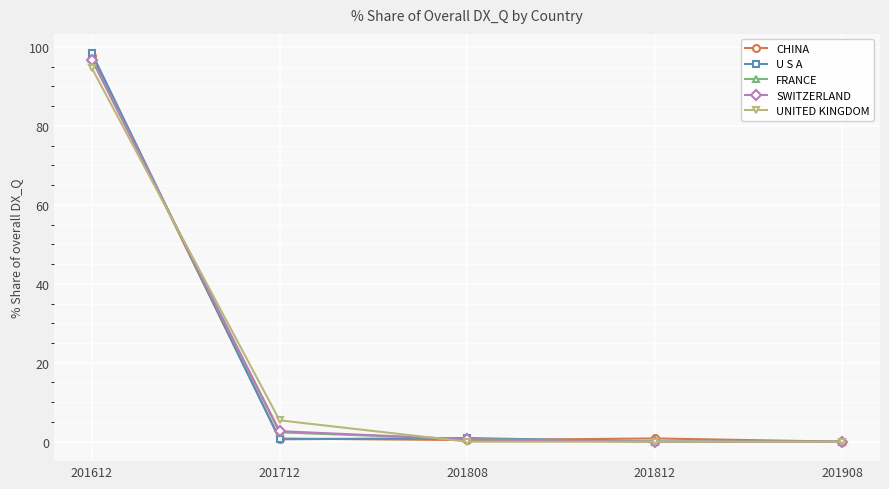

Which series has the widest spread of values?

U S A